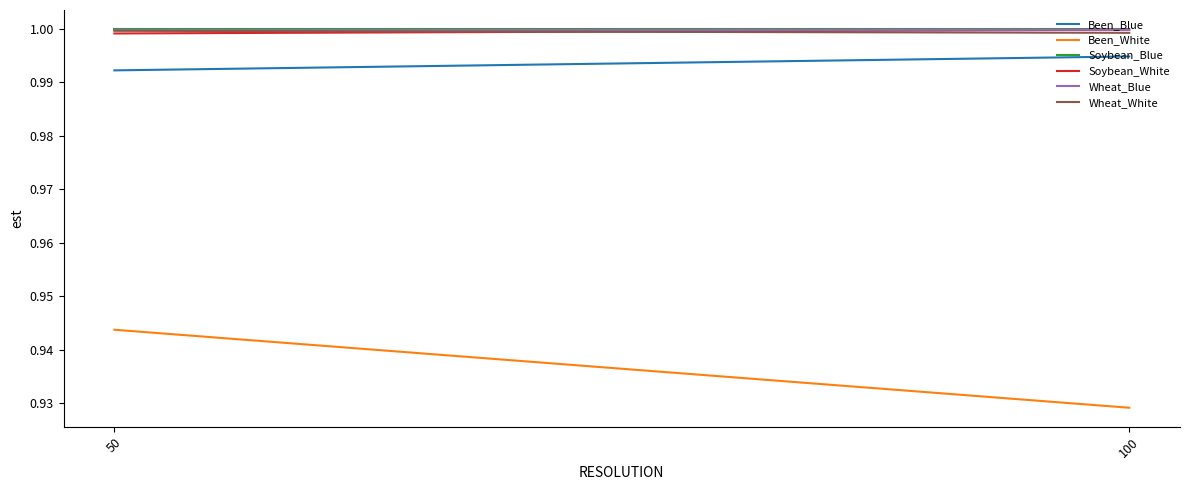

How many lines are shown in the chart?

6